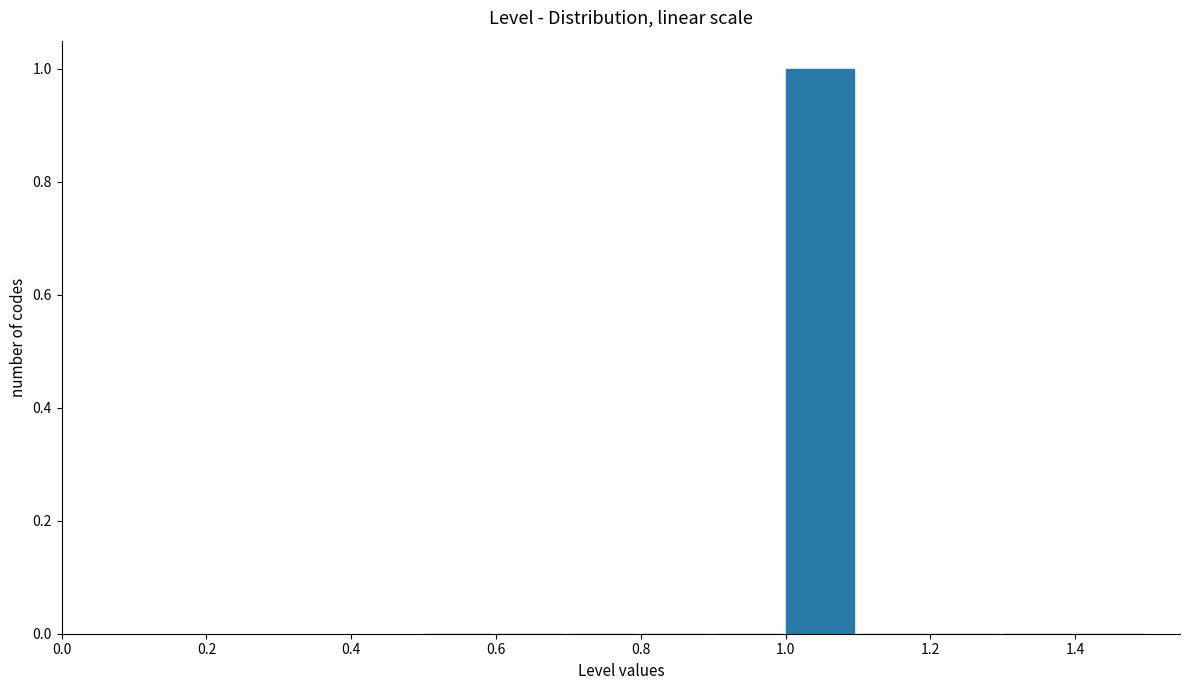

Reading left to right, list every bar in this chart as the range it spans on the x-axis followed by its height. The values are not printed on the chart, so give them approximately, as read against the axis.

0.5 to 0.6: 0
0.6 to 0.7: 0
0.7 to 0.8: 0
0.8 to 0.9: 0
0.9 to 1.0: 0
1.0 to 1.1: 1
1.1 to 1.2: 0
1.2 to 1.3: 0
1.3 to 1.4: 0
1.4 to 1.5: 0